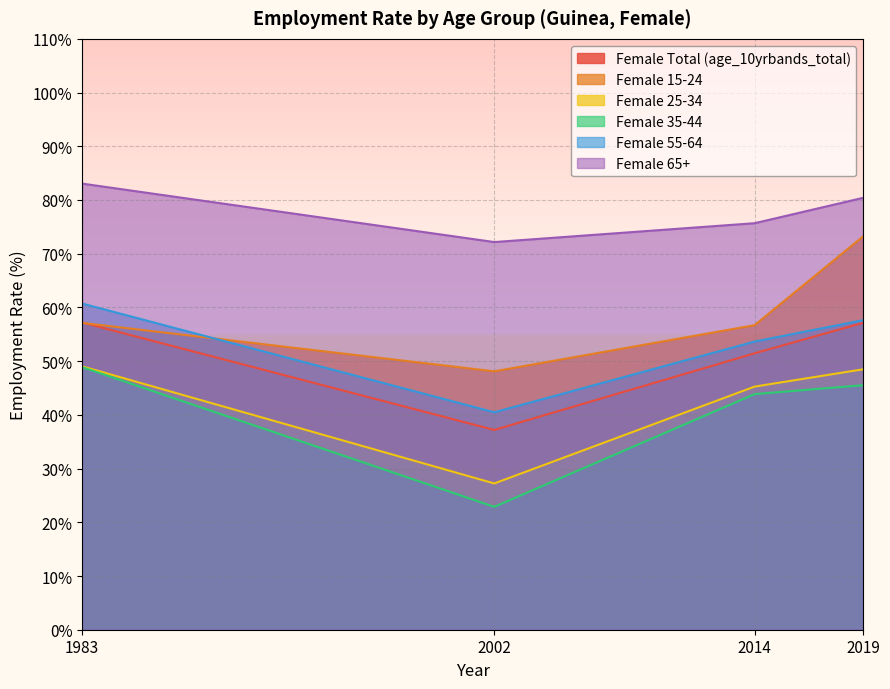

True or false: Female Total (age_10yrbands_total) and Female 25-34 intersect in this chart.

False